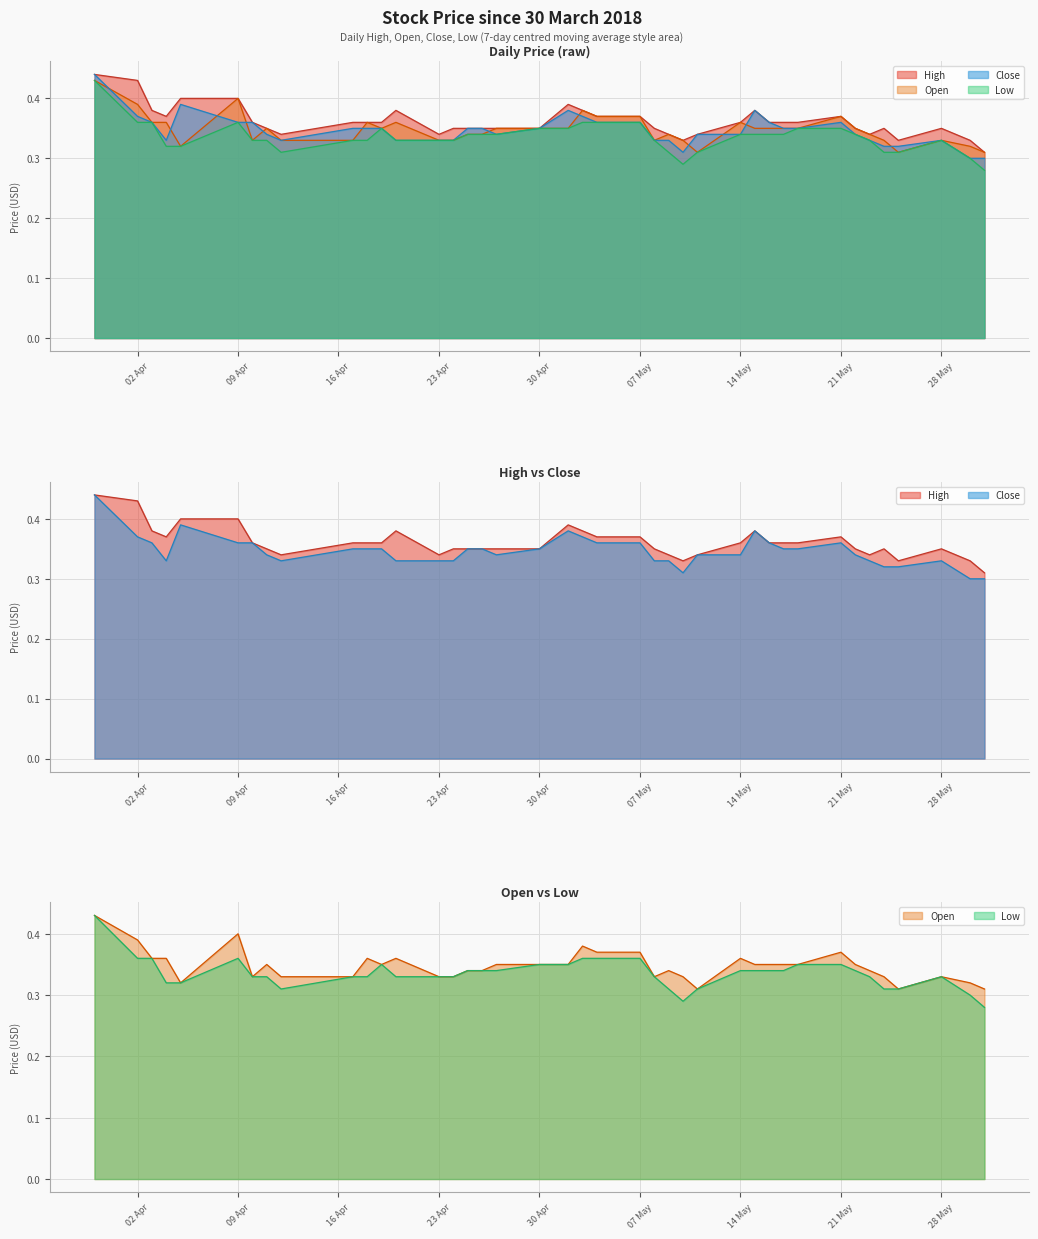

How many Close values are between 0 and 1?

40